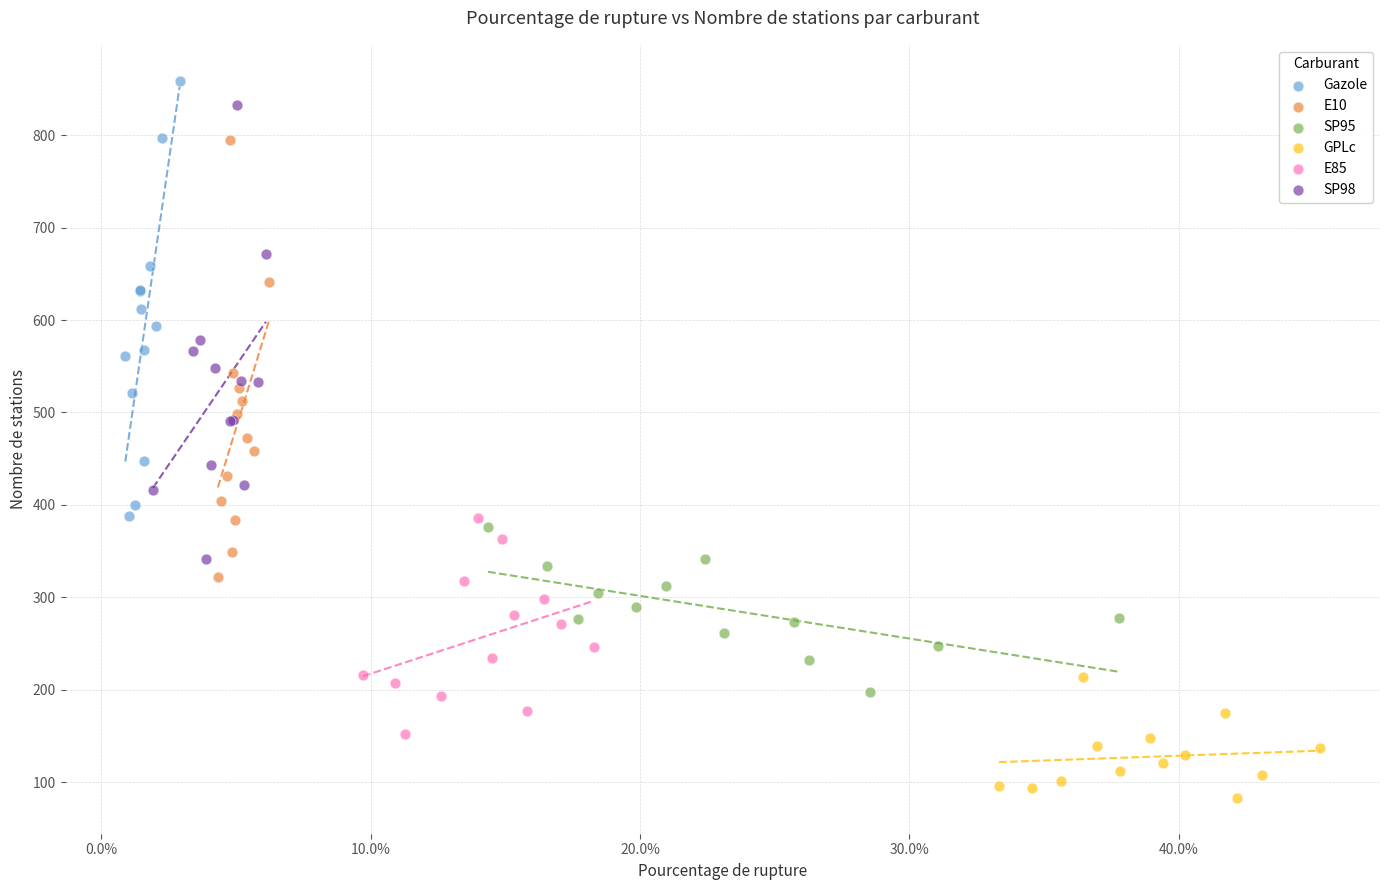

Which series has the widest spread of Y values?

SP98